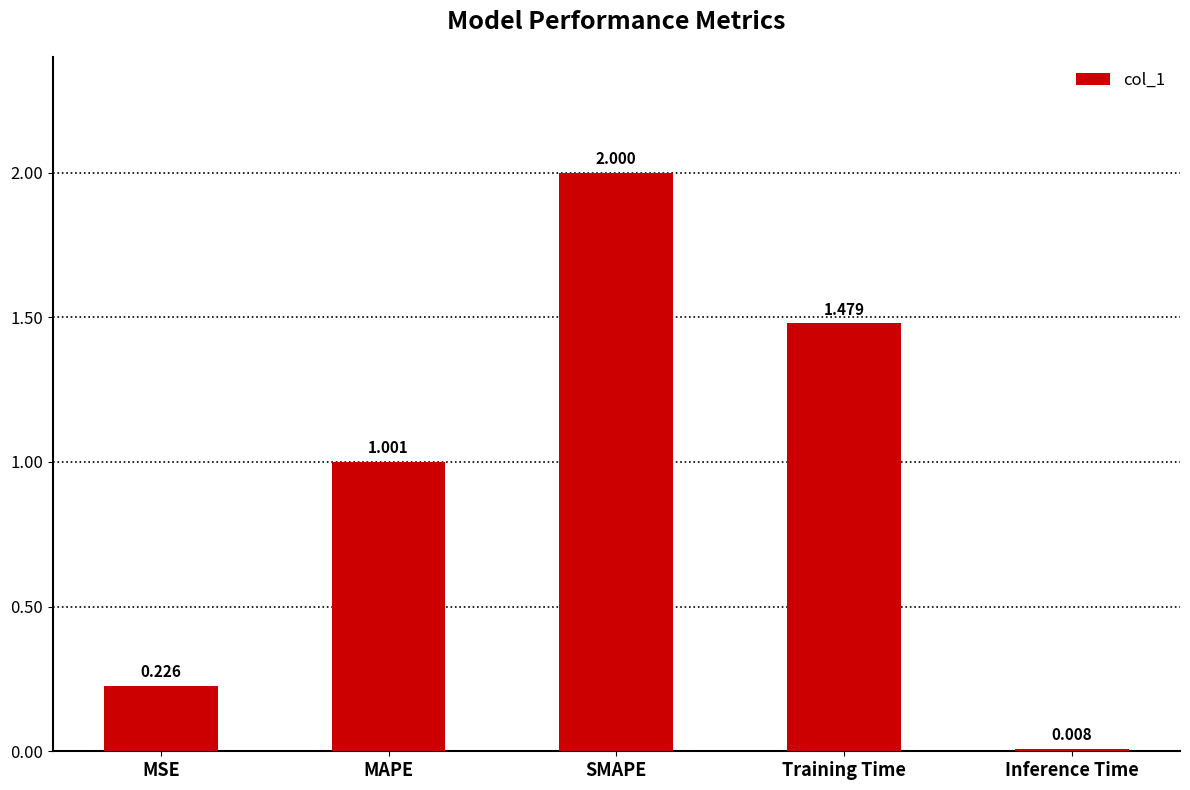

Which category has the lowest value across all series?

Inference Time